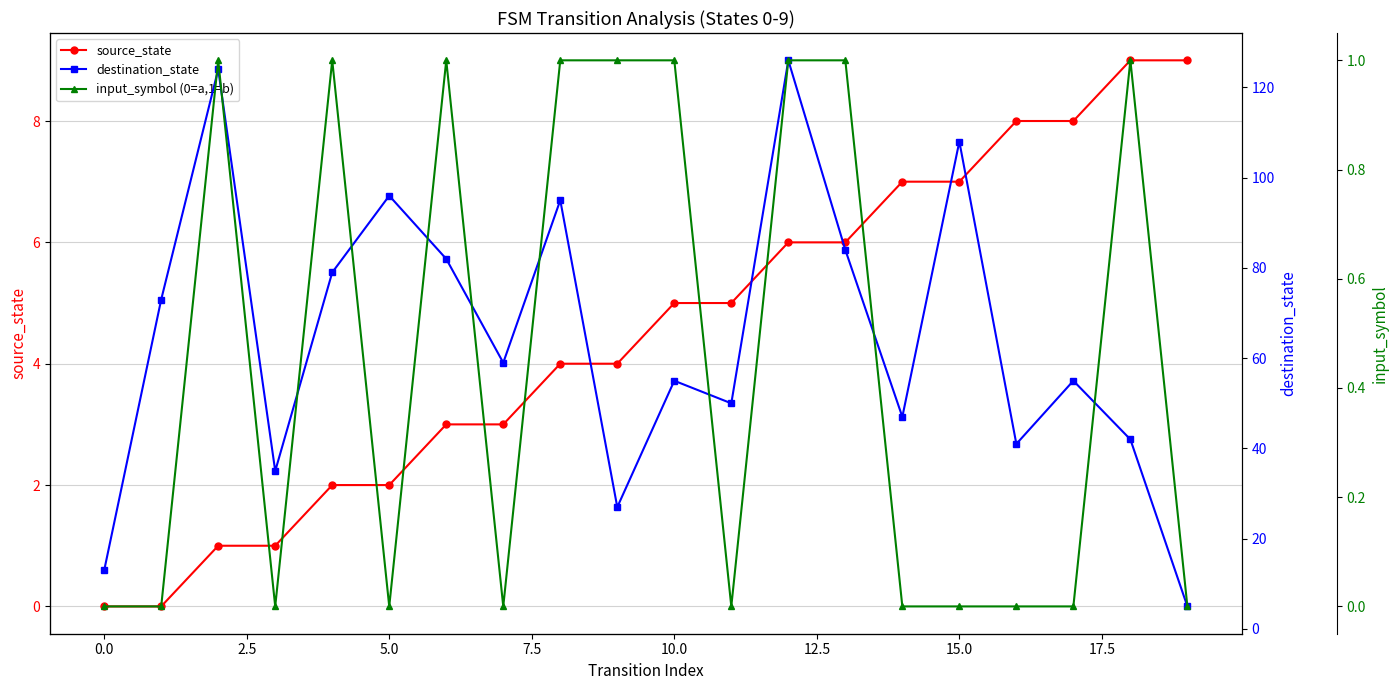

What is the greatest value displayed?

126